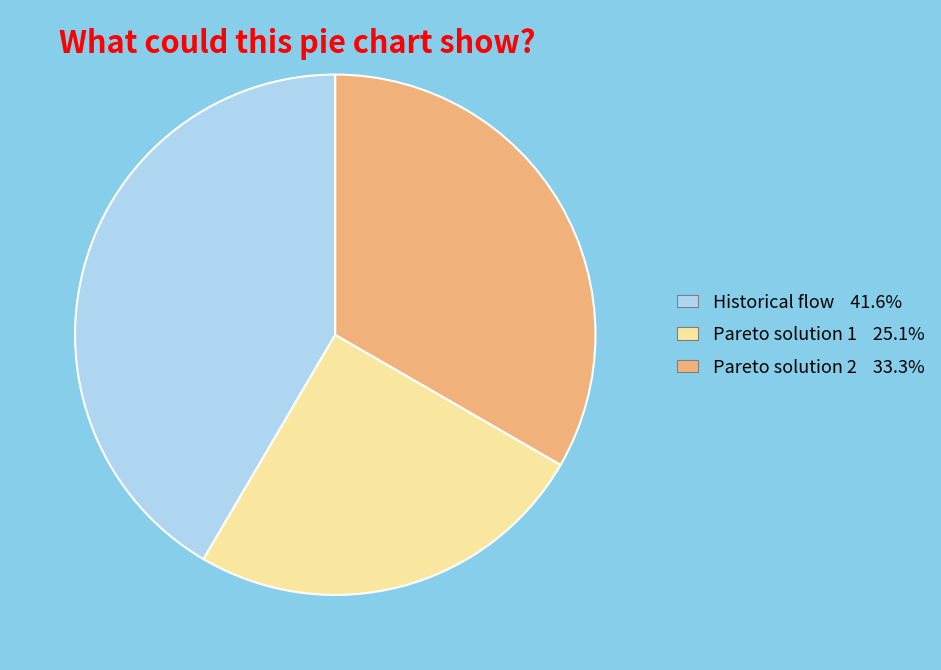

Is the sum of Pareto solution 2 and Pareto solution 1 greater than half?

Yes